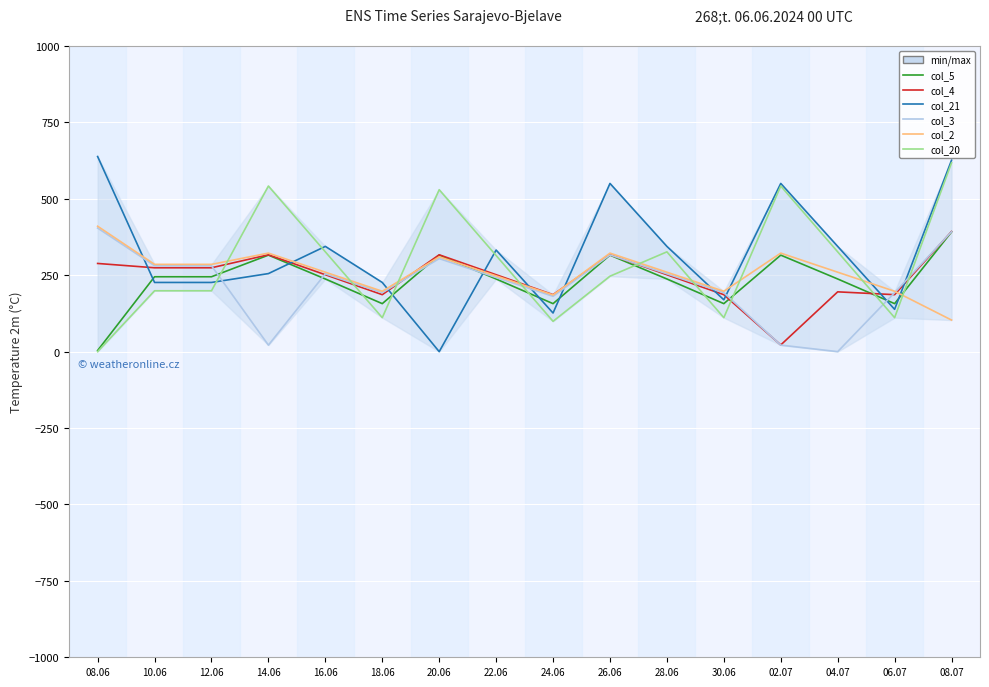

What is the sum of all col_2 values?

4168.0